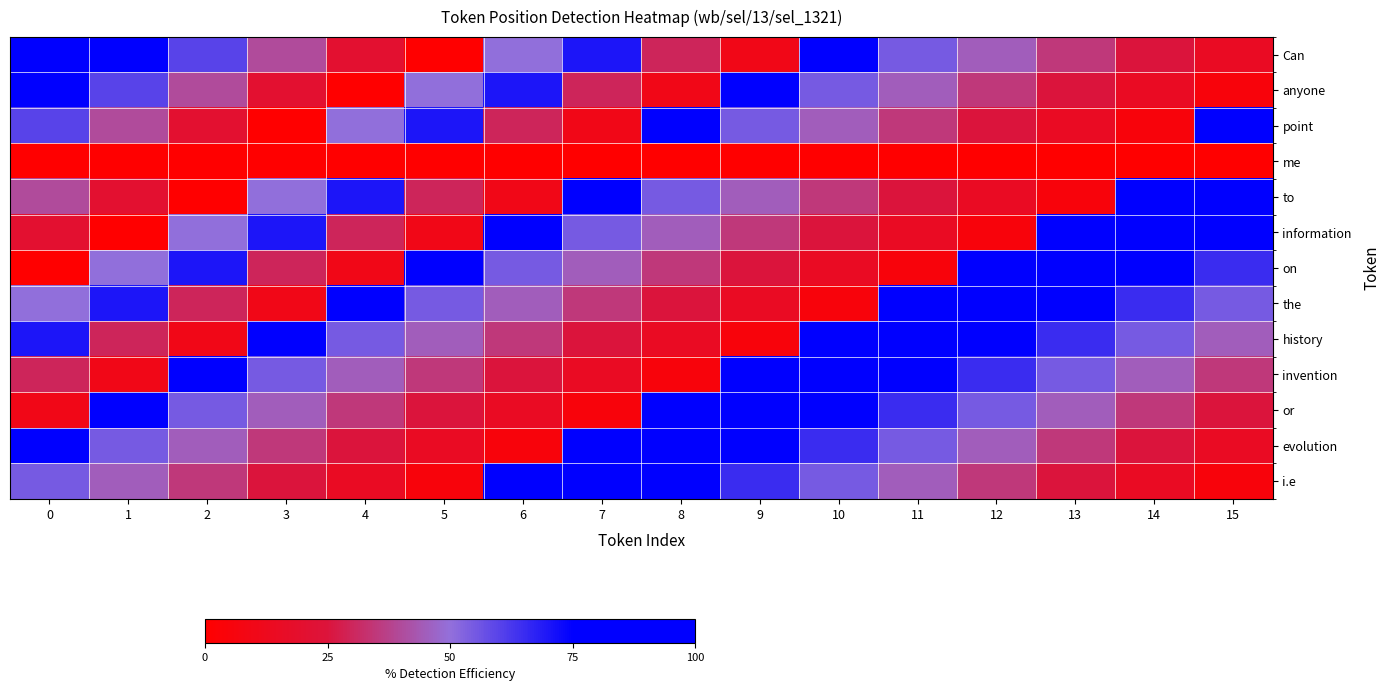

What is the difference between the highest and lowest values at 5?

90